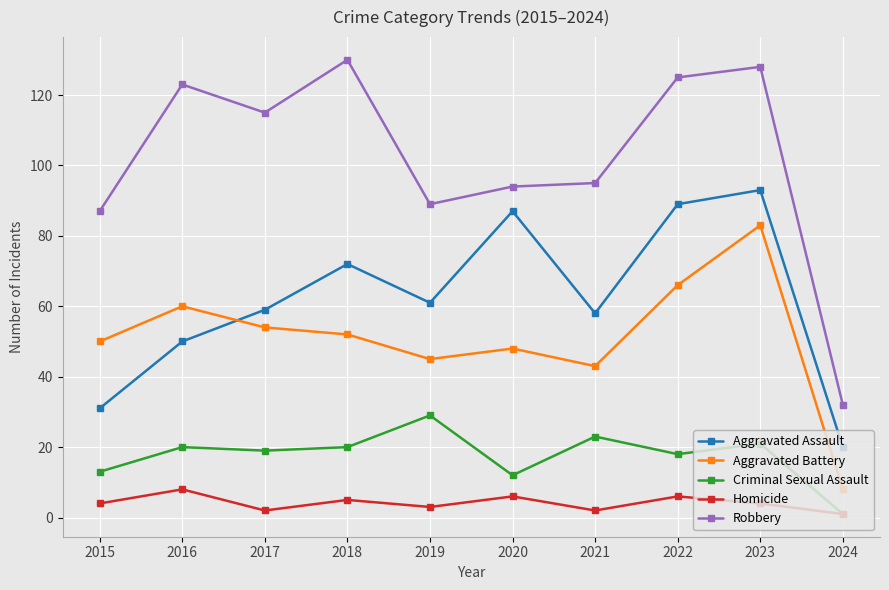

Does the chart have visible grid lines?

Yes